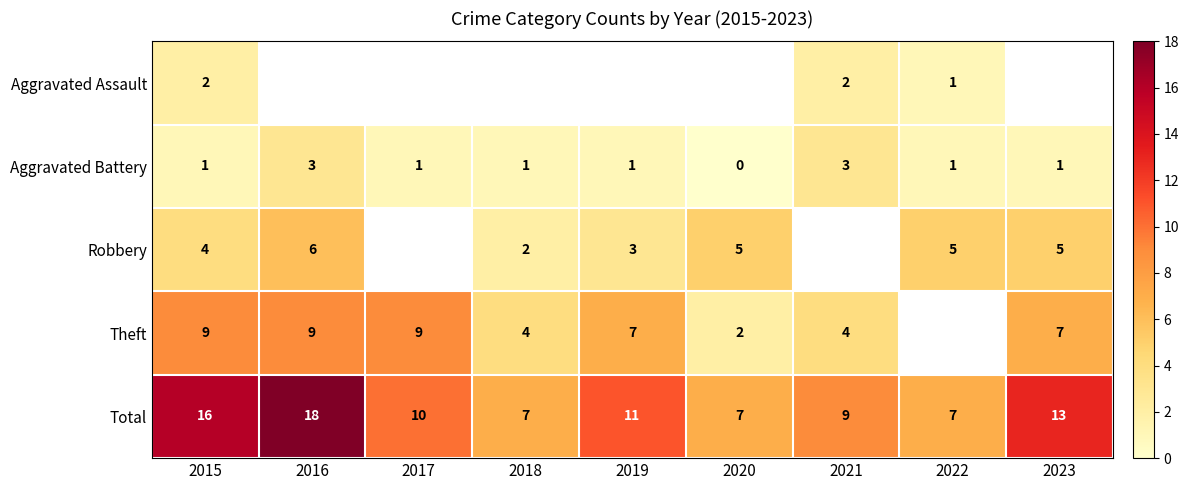

What is the highest value of the Total series?

18